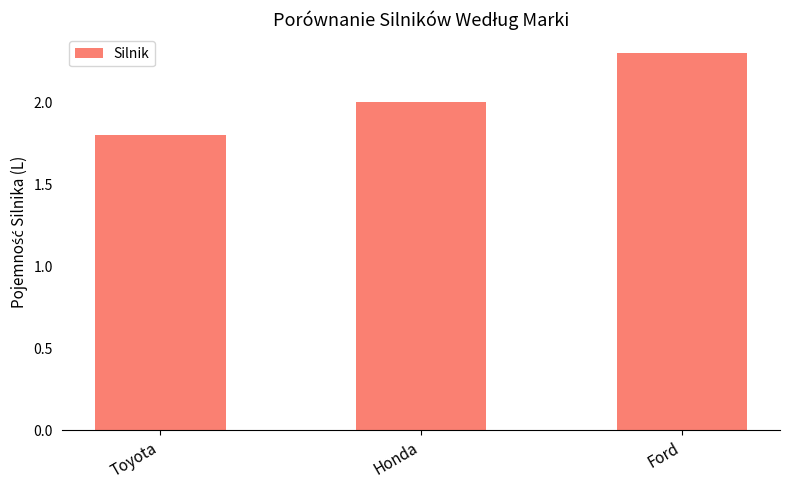

Count the number of categories in the chart.

3